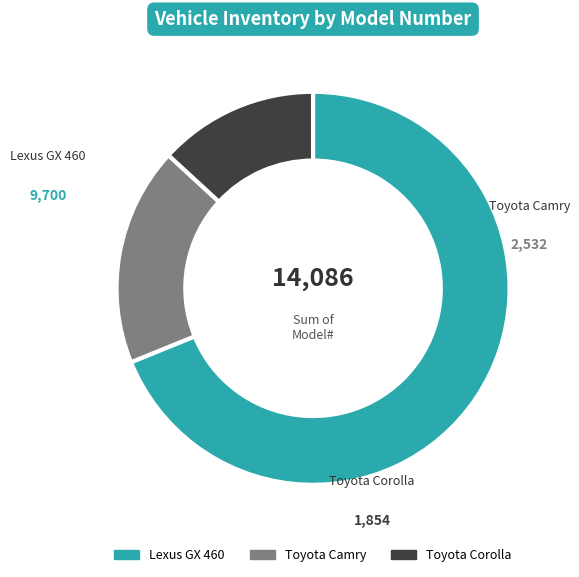

Does any single category account for the majority?

Yes